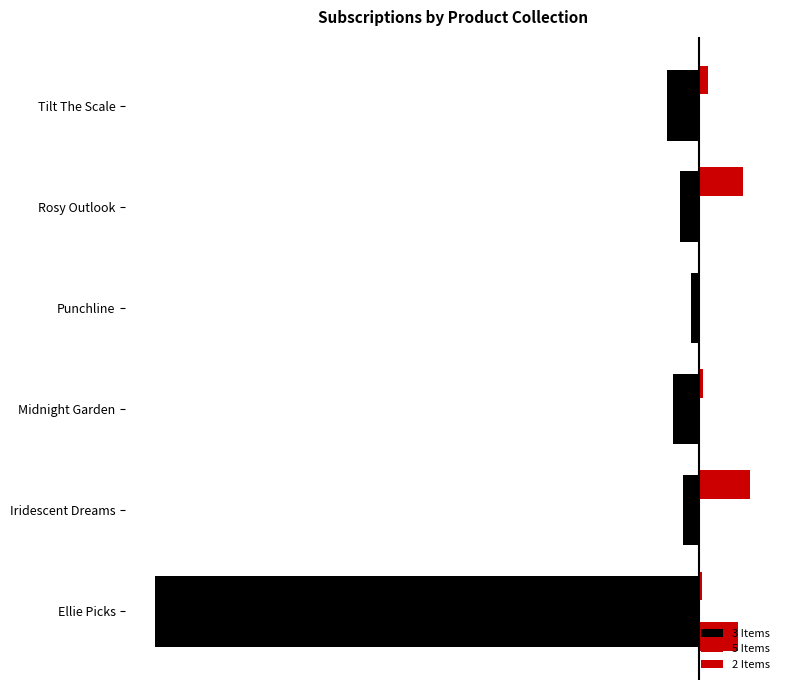

Which series has the largest range (max minus min)?

3 Items